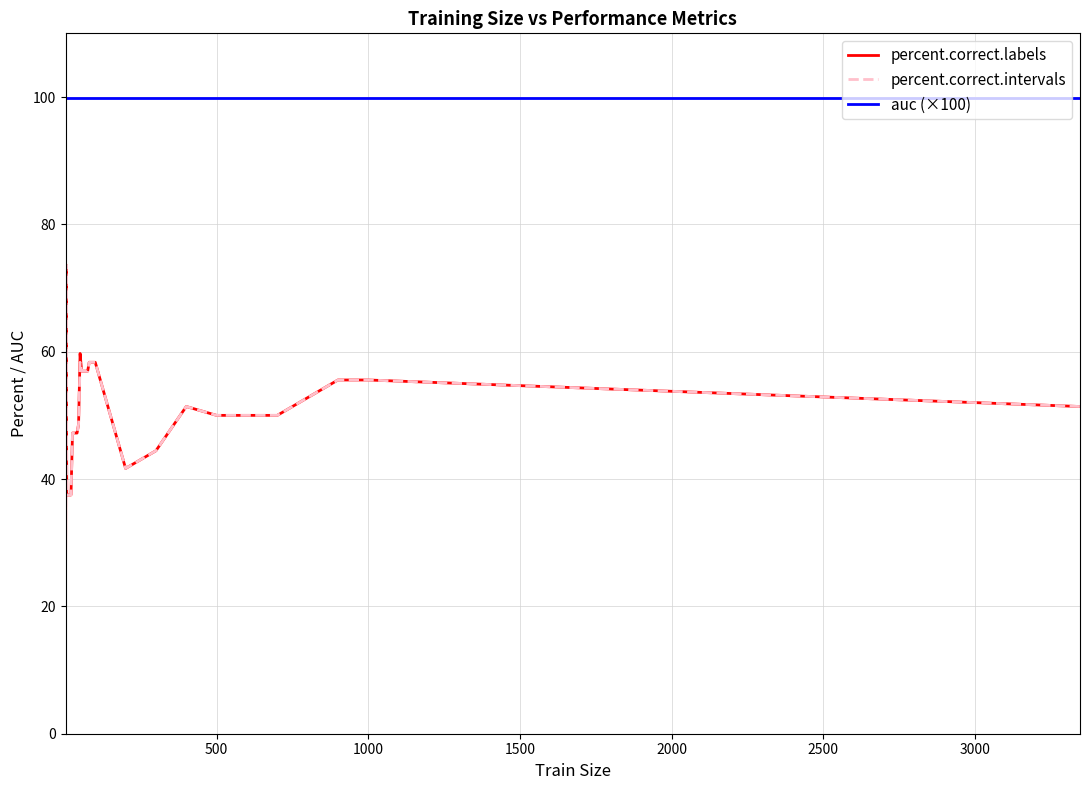

How many lines are shown in the chart?

3